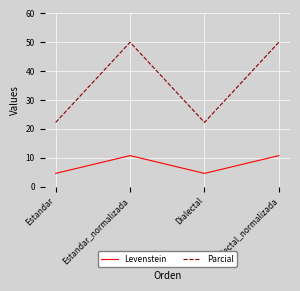

Between Estandar and Dialectal_normalizada, which series saw the biggest shift?

Parcial